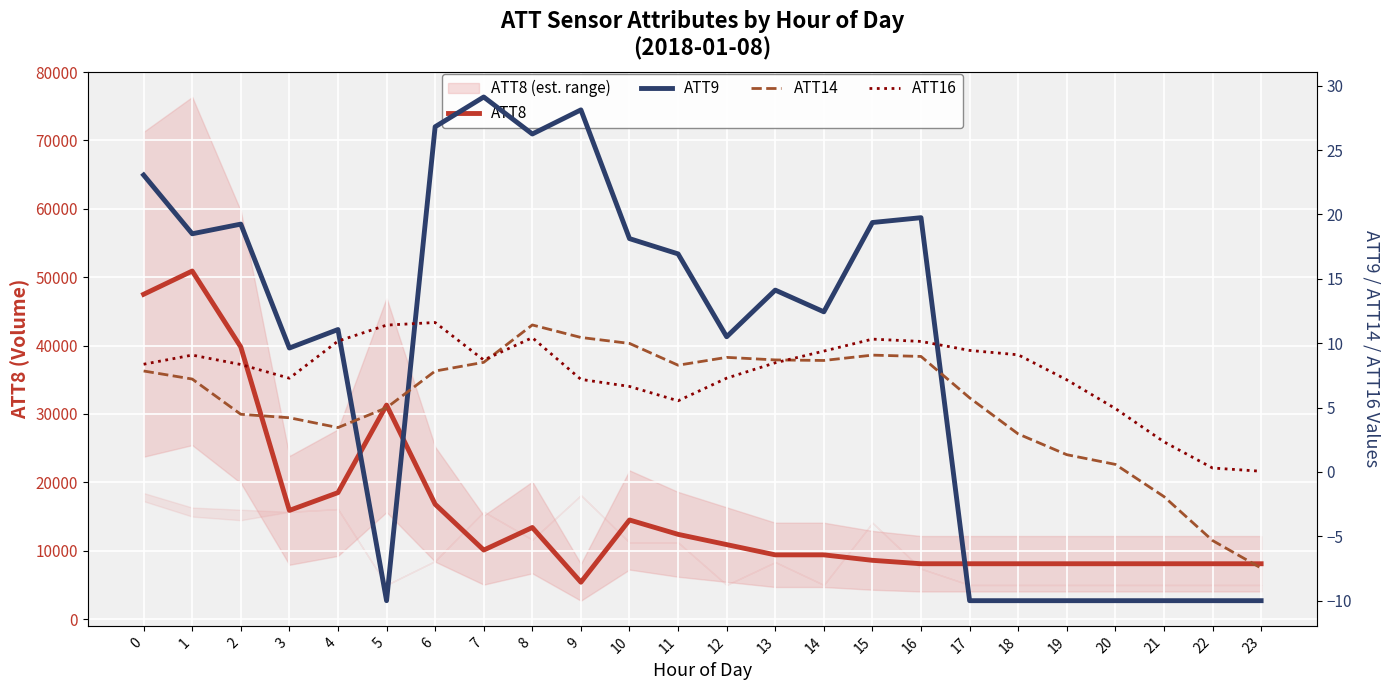

Reading left to right, what are all the values shown in this chart?

ATT8: 0=47500.0	1=50900.0	2=39800.0	3=15900.0	4=18500.0	5=31300.0	6=16800.0	7=10100.0	8=13400.0	9=5400.0	10=14500.0	11=12400.0	12=10900.0	13=9400.0	14=9400.0	15=8600.0	16=8100.0	17=8100.0	18=8100.0	19=8100.0	20=8100.0	21=8100.0	22=8100.0	23=8100.0
ATT9: 0=23.1	1=18.5	2=19.2	3=9.6	4=11.1	5=-10.0	6=26.8	7=29.1	8=26.2	9=28.1	10=18.1	11=16.9	12=10.5	13=14.1	14=12.4	15=19.4	16=19.8	17=-10.0	18=-10.0	19=-10.0	20=-10.0	21=-10.0	22=-10.0	23=-10.0
ATT14: 0=7.8	1=7.2	2=4.5	3=4.2	4=3.4	5=5.0	6=7.8	7=8.5	8=11.4	9=10.4	10=10.0	11=8.3	12=8.9	13=8.7	14=8.7	15=9.1	16=9.0	17=5.8	18=3.0	19=1.3	20=0.6	21=-1.9	22=-5.3	23=-7.5
ATT16: 0=8.4	1=9.1	2=8.3	3=7.3	4=10.2	5=11.4	6=11.6	7=8.7	8=10.4	9=7.2	10=6.6	11=5.5	12=7.3	13=8.5	14=9.4	15=10.3	16=10.1	17=9.4	18=9.1	19=7.2	20=4.9	21=2.3	22=0.3	23=0.1